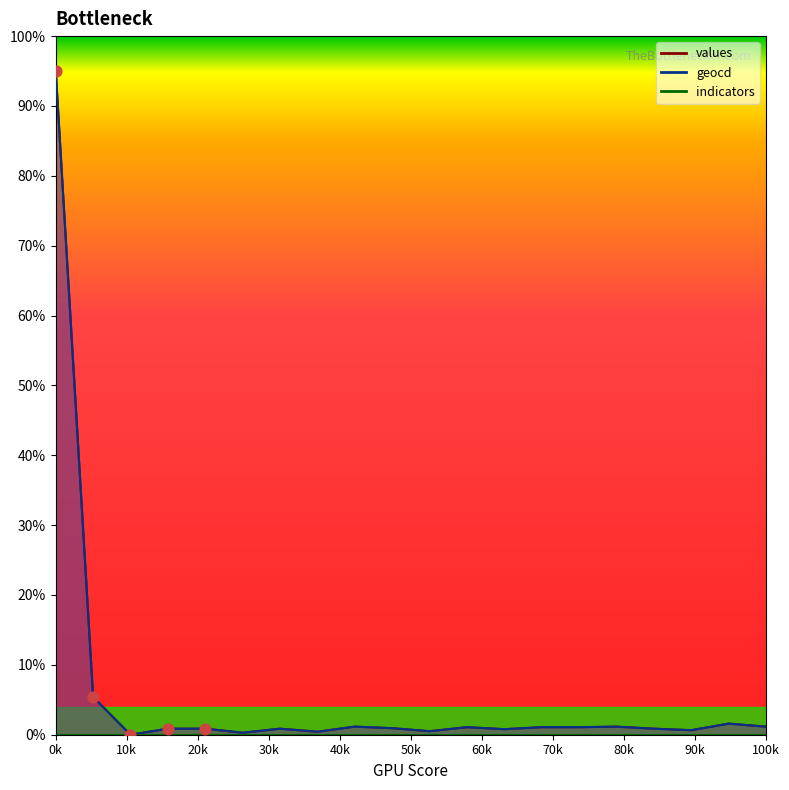

Which series contains the highest Y value?

values